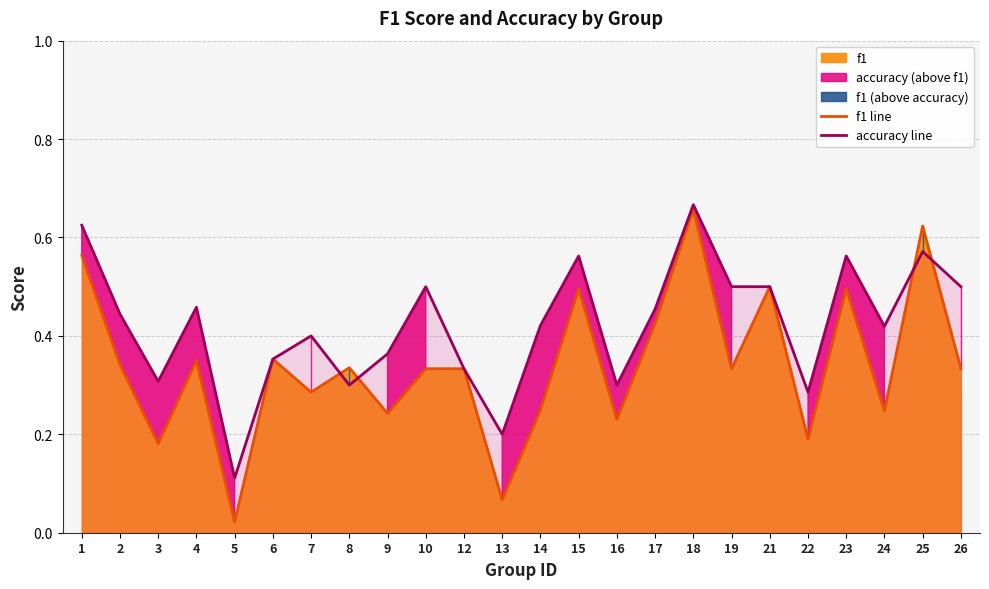

Reading left to right, transcribe all the data shown in this chart.

f1 line: 1=0.6	2=0.3	3=0.2	4=0.3	5=0.0	6=0.4	7=0.3	8=0.3	9=0.2	10=0.3	12=0.3	13=0.1	14=0.2	15=0.5	16=0.2	17=0.4	18=0.7	19=0.3	21=0.5	22=0.2	23=0.5	24=0.2	25=0.6	26=0.3
accuracy line: 1=0.6	2=0.4	3=0.3	4=0.5	5=0.1	6=0.4	7=0.4	8=0.3	9=0.4	10=0.5	12=0.3	13=0.2	14=0.4	15=0.6	16=0.3	17=0.5	18=0.7	19=0.5	21=0.5	22=0.3	23=0.6	24=0.4	25=0.6	26=0.5